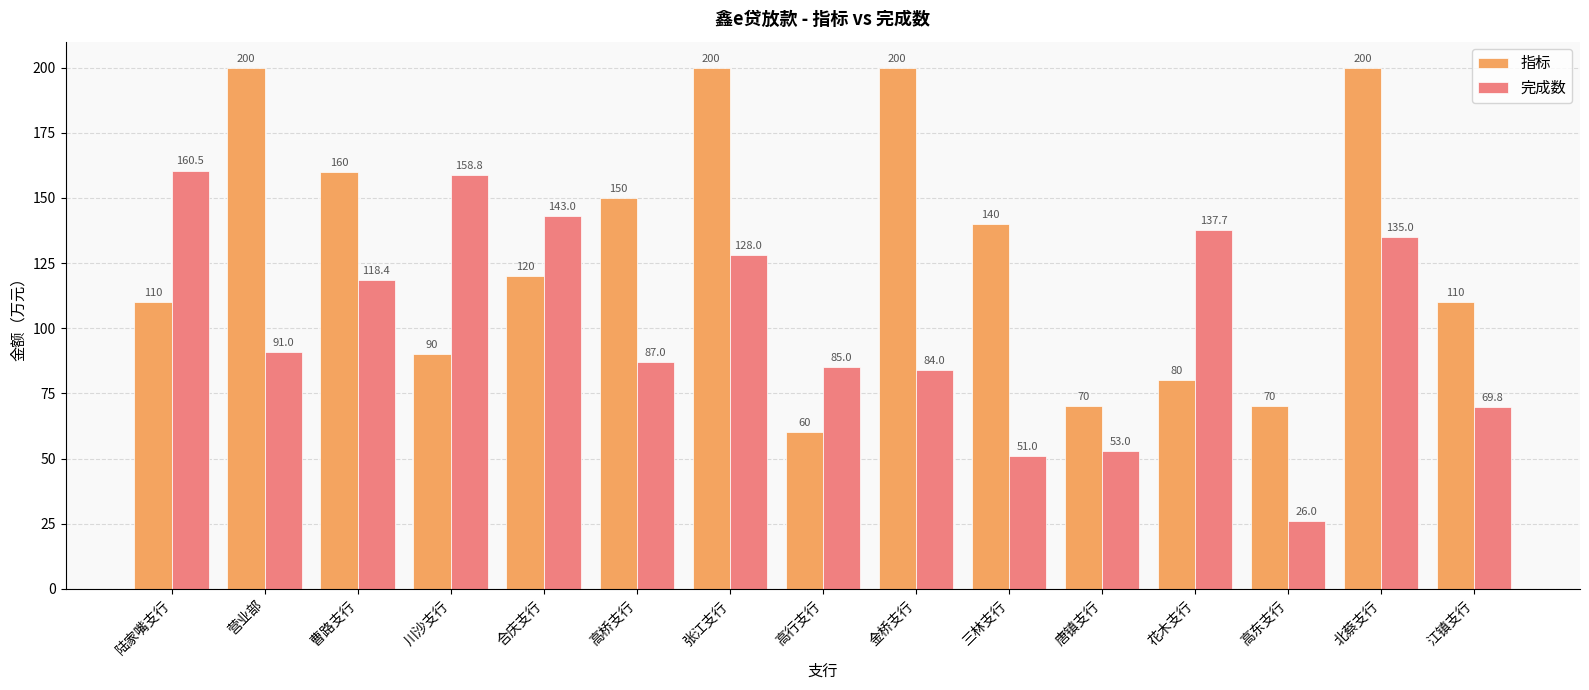

Which series has the largest total across all categories?

指标